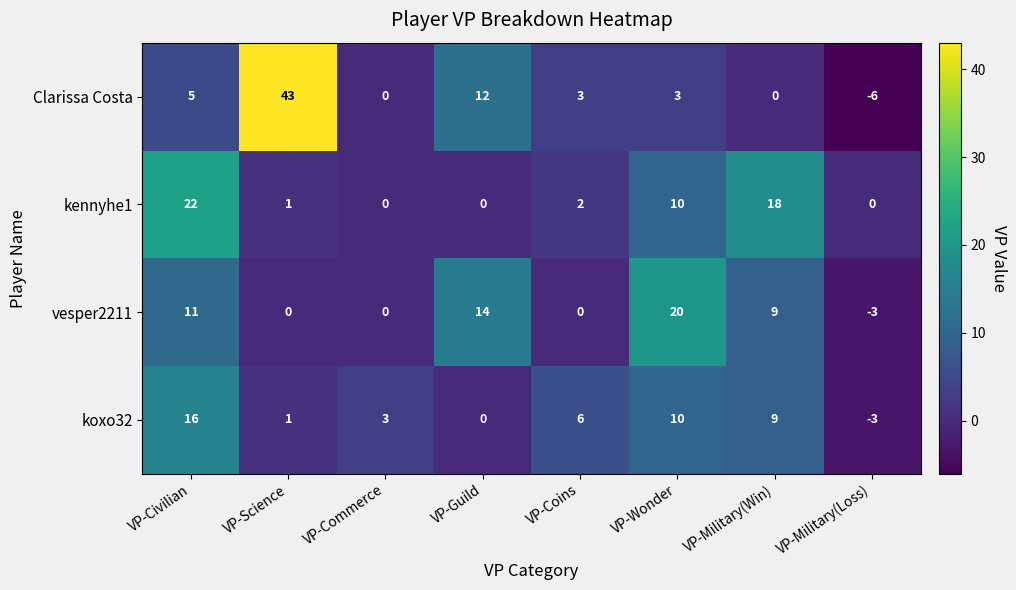

True or false: vesper2211 has a value of -12 at VP-Science.

False